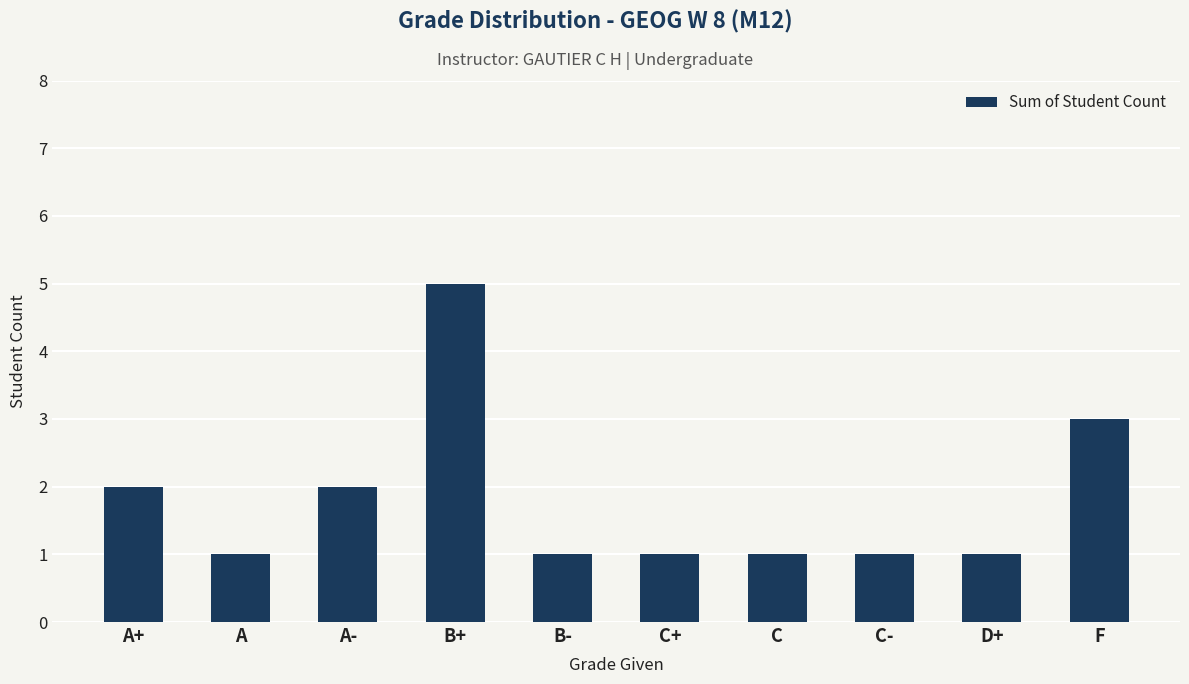

Does the chart contain stacked bars?

No